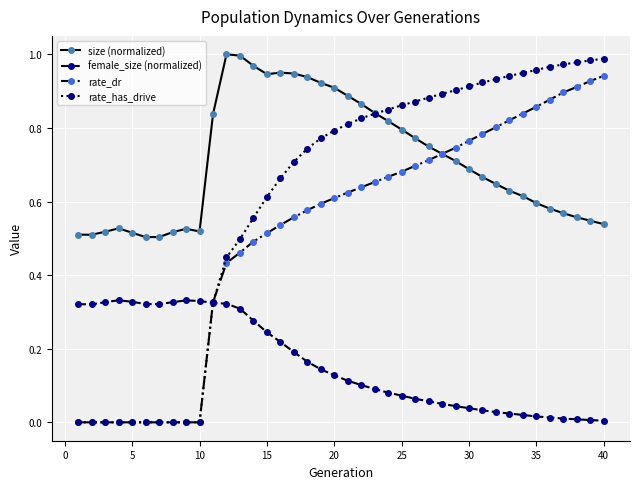

Which series has the largest total across all categories?

size (normalized)